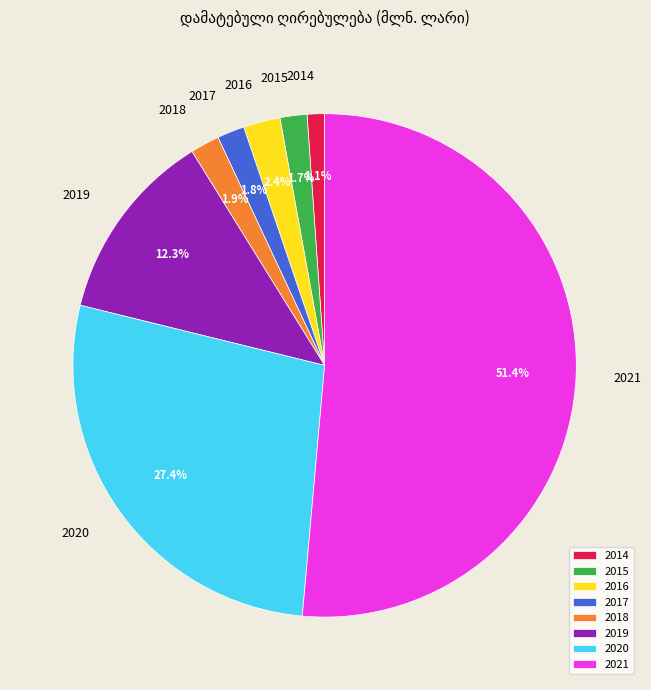

To the nearest percent, what portion does 2017 represent?

2%